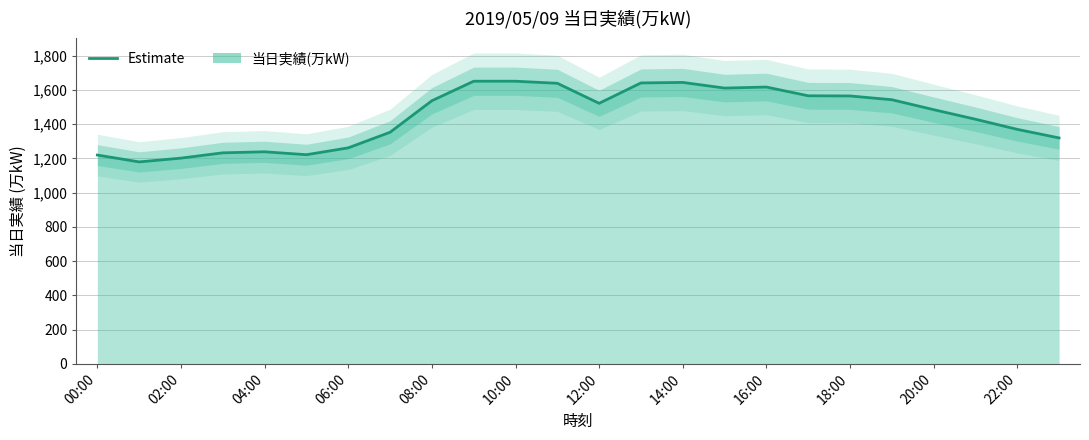

True or false: there are more than 2 points higher than both neighbors.

True